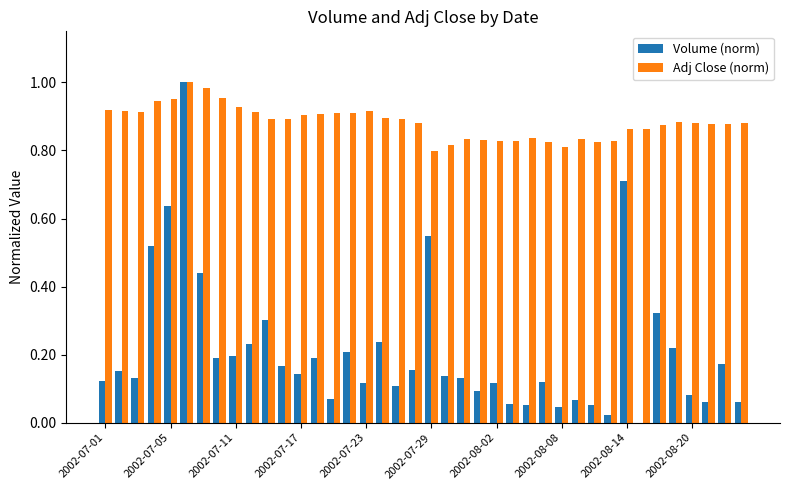

What is the sum of all Adj Close (norm) values?

35.3